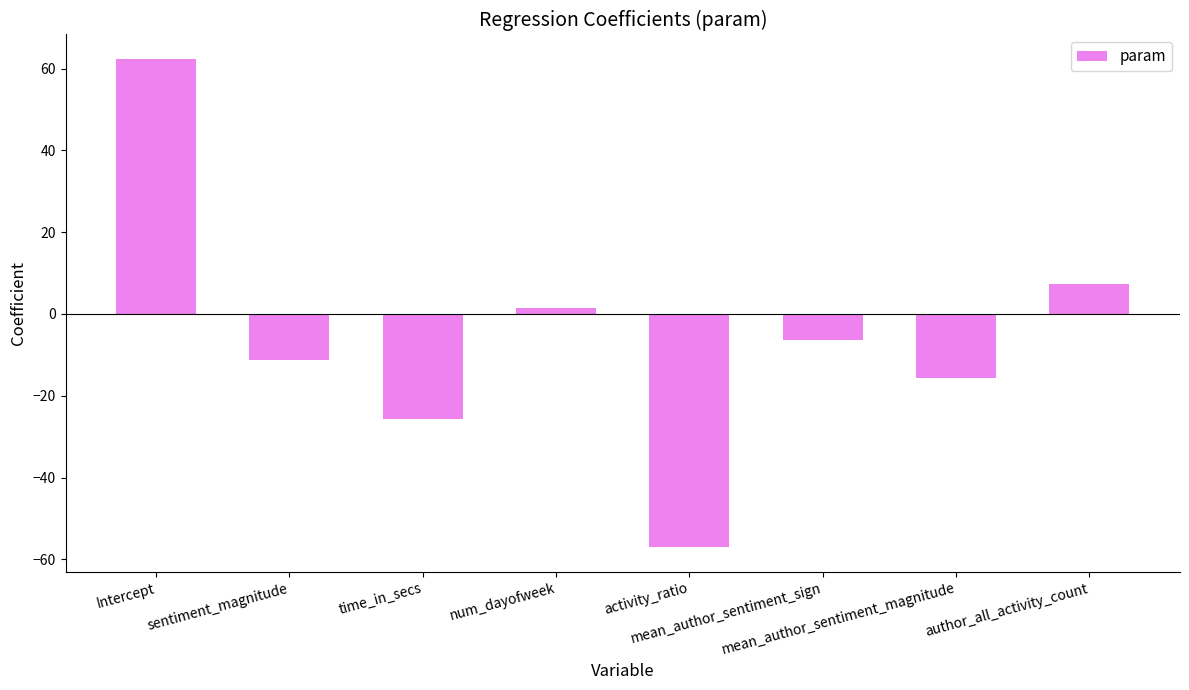

What is the change in value from sentiment_magnitude to mean_author_sentiment_sign?

+5.0